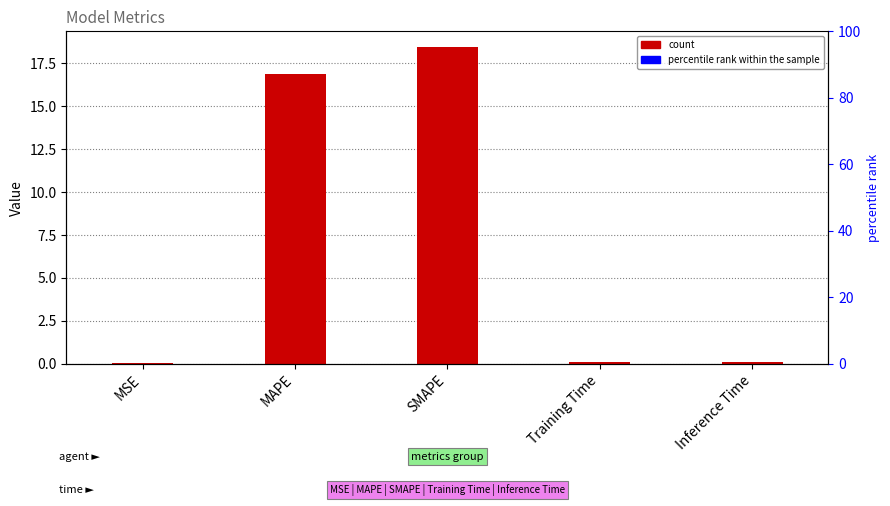

Read the value at Training Time.

0.1